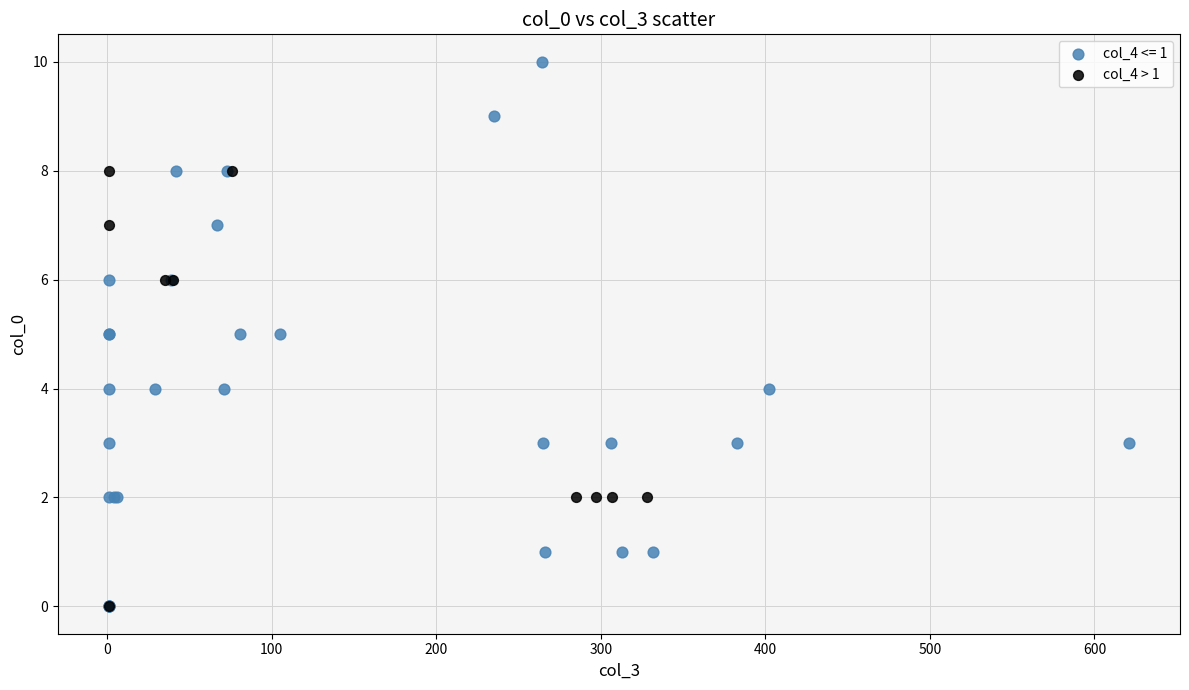

Which series has the largest Y range (max minus min)?

col_4 <= 1